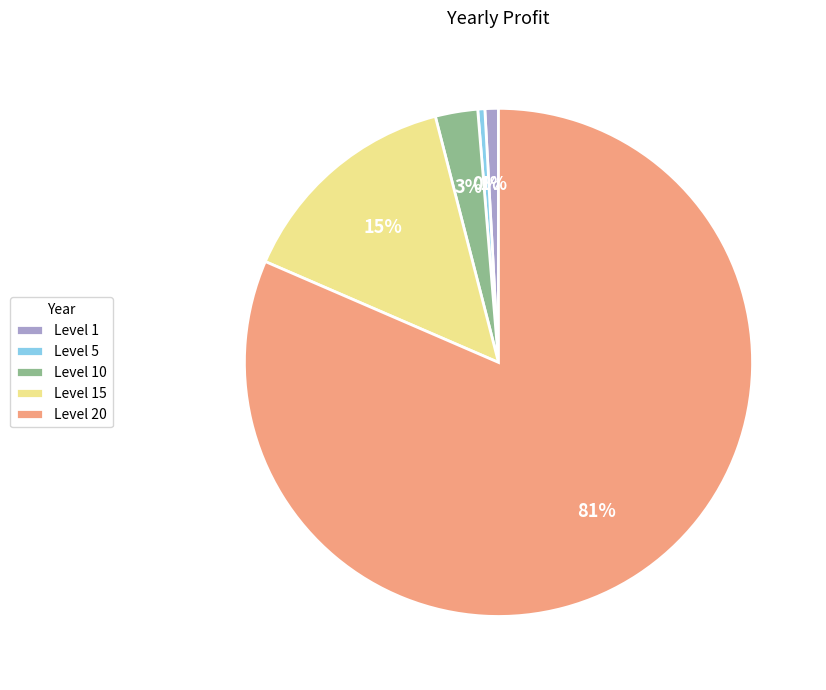

To the nearest percent, what is the combined percentage of Level 1 and Level 10?

4%